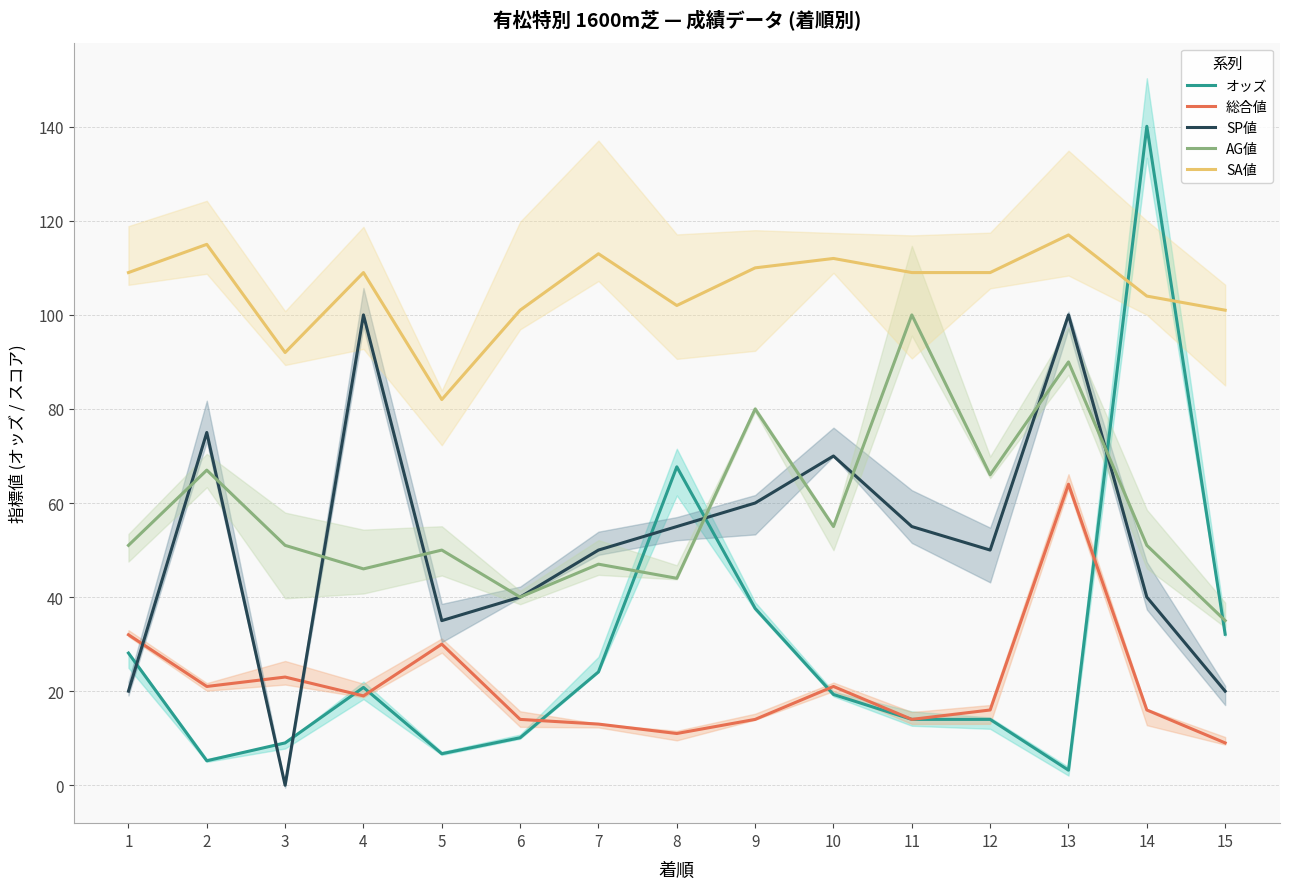

Reading left to right, what are all the values shown in this chart?

オッズ: 28.1	5.2	9.0	20.8	6.7	10.1	24.1	67.7	37.6	19.3	14.0	14.0	3.2	140.1	32.1
総合値: 32.0	21.0	23.0	19.0	30.0	14.0	13.0	11.0	14.0	21.0	14.0	16.0	64.0	16.0	9.0
SP値: 20.0	75.0	0.0	100.0	35.0	40.0	50.0	55.0	60.0	70.0	55.0	50.0	100.0	40.0	20.0
AG値: 51.0	67.0	51.0	46.0	50.0	40.0	47.0	44.0	80.0	55.0	100.0	66.0	90.0	51.0	35.0
SA値: 109.0	115.0	92.0	109.0	82.0	101.0	113.0	102.0	110.0	112.0	109.0	109.0	117.0	104.0	101.0